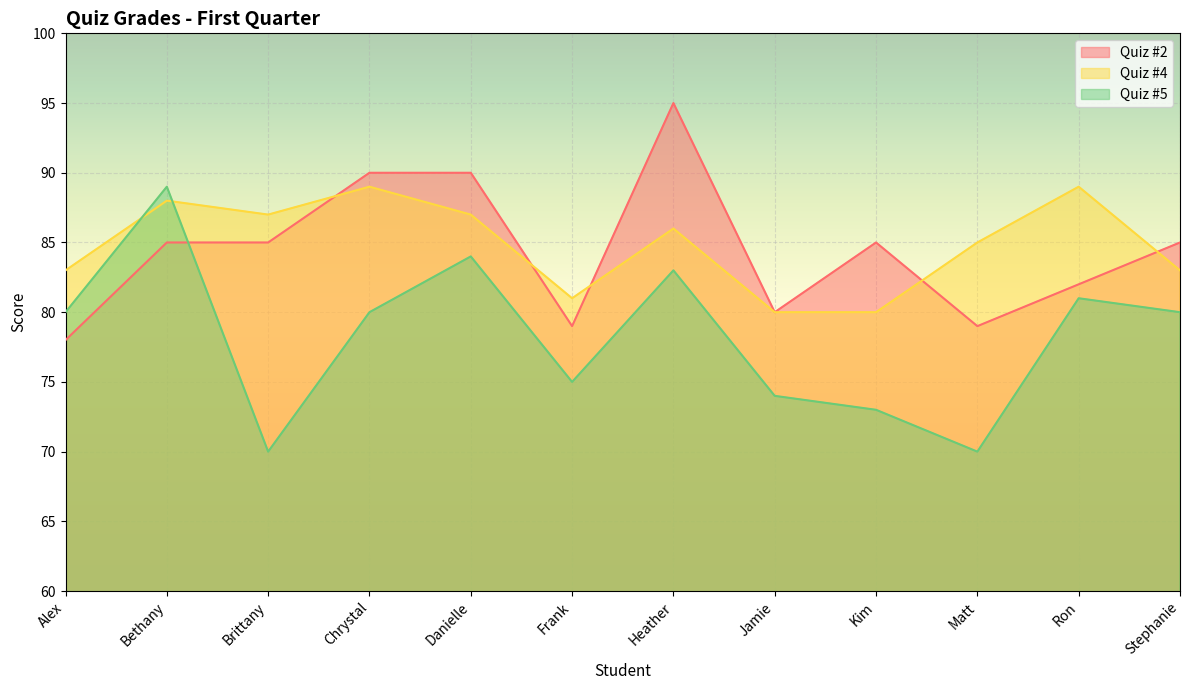

At which category is the sum across all series the highest?

Heather